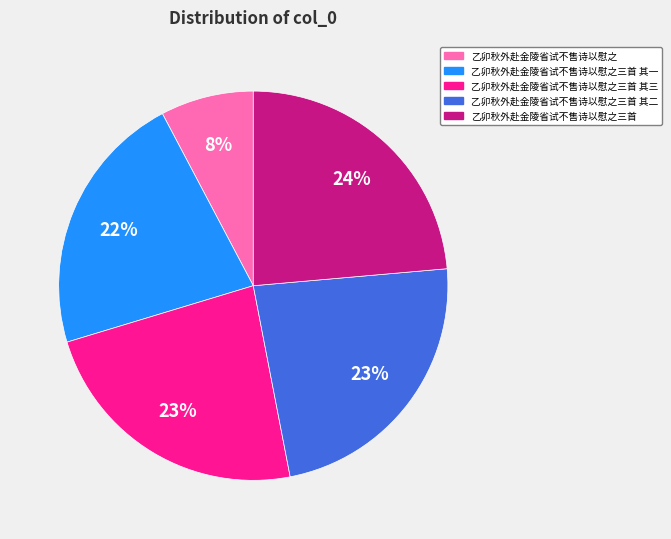

What is the smallest slice in the pie chart?

乙卯秋外赴金陵省试不售诗以慰之